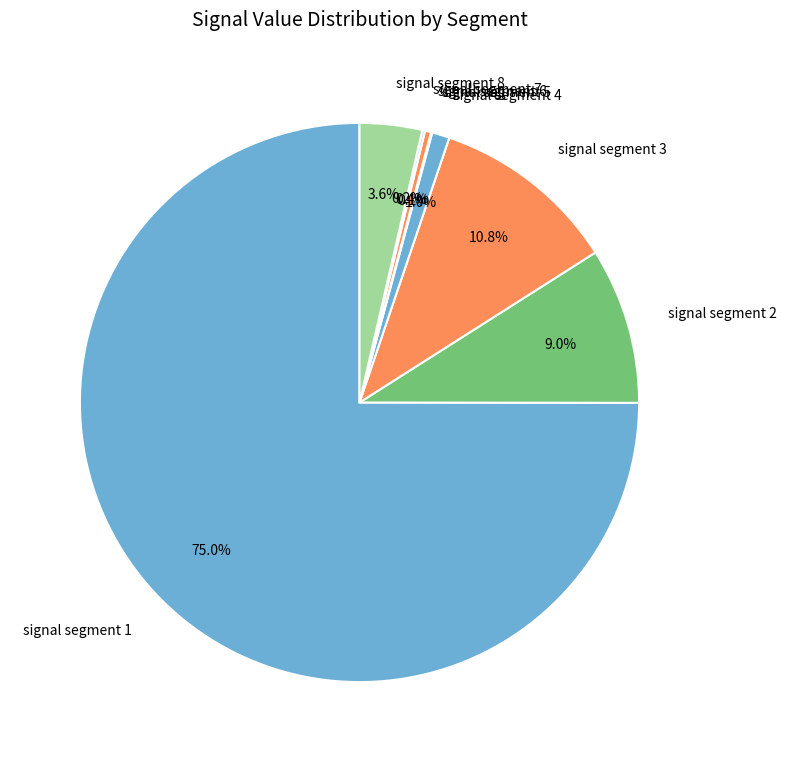

To the nearest percent, what is the difference between the largest and smallest slice percentages?

75%